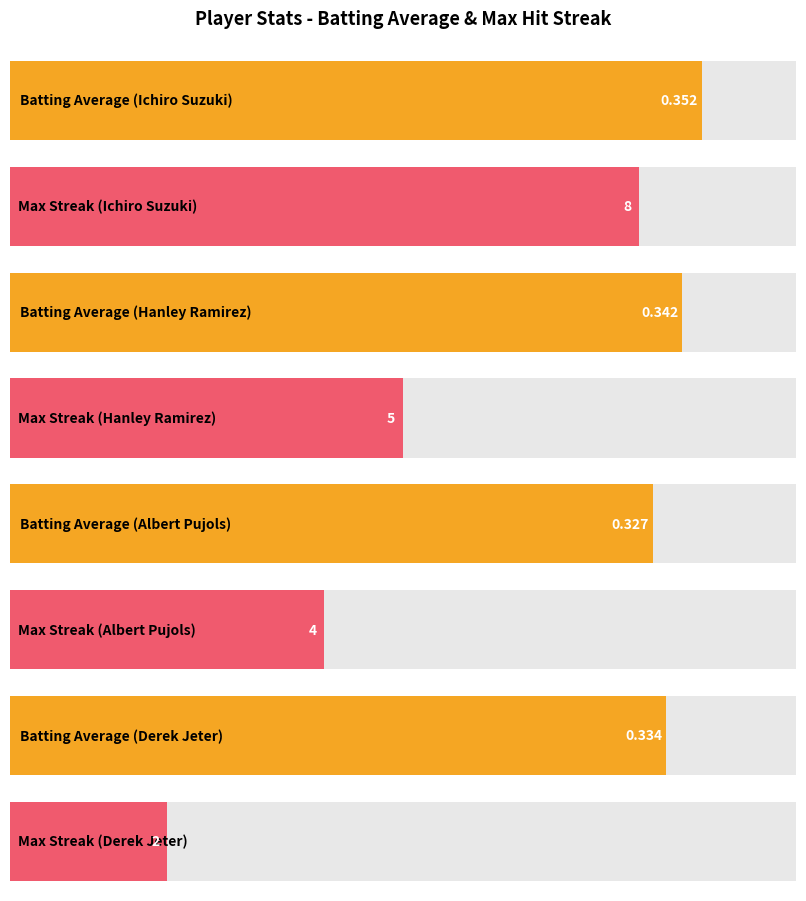

Reading left to right, what are all the values shown in this chart?

Ichiro Suzuki: 0.4	8.0
Hanley Ramirez: 0.3	5.0
Albert Pujols: 0.3	4.0
Derek Jeter: 0.3	2.0